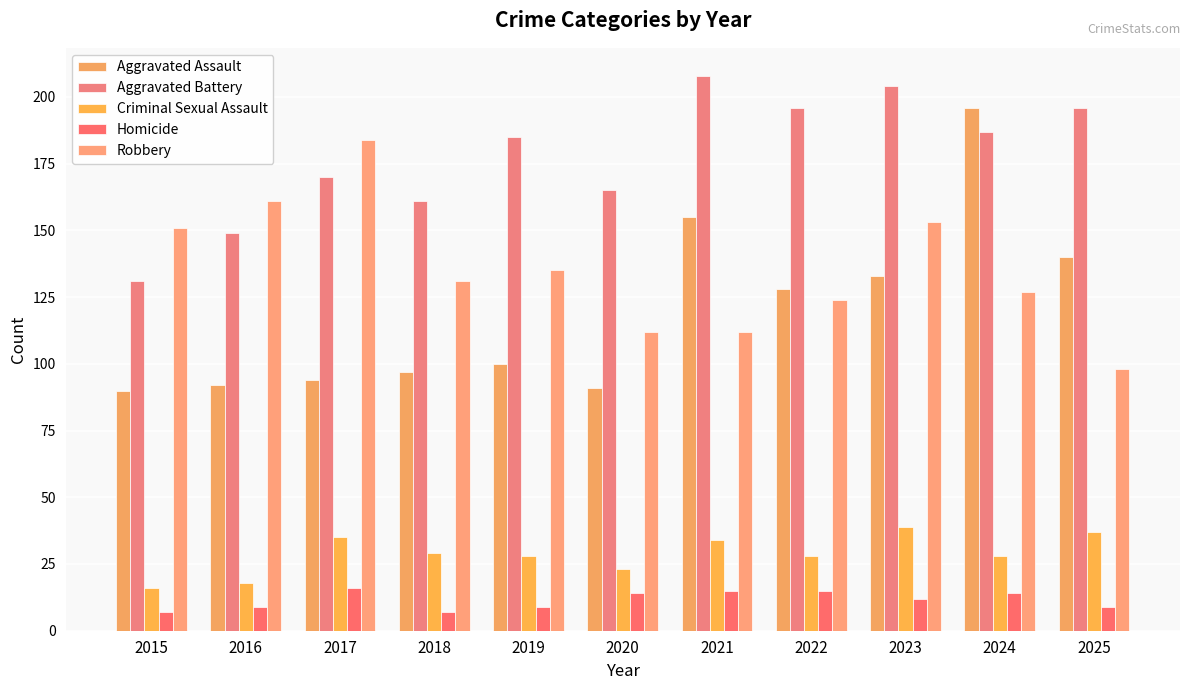

Reading left to right, list all the values displayed in this chart.

Aggravated Assault: 2015=90	2016=92	2017=94	2018=97	2019=100	2020=91	2021=155	2022=128	2023=133	2024=196	2025=140
Aggravated Battery: 2015=131	2016=149	2017=170	2018=161	2019=185	2020=165	2021=208	2022=196	2023=204	2024=187	2025=196
Criminal Sexual Assault: 2015=16	2016=18	2017=35	2018=29	2019=28	2020=23	2021=34	2022=28	2023=39	2024=28	2025=37
Homicide: 2015=7	2016=9	2017=16	2018=7	2019=9	2020=14	2021=15	2022=15	2023=12	2024=14	2025=9
Robbery: 2015=151	2016=161	2017=184	2018=131	2019=135	2020=112	2021=112	2022=124	2023=153	2024=127	2025=98